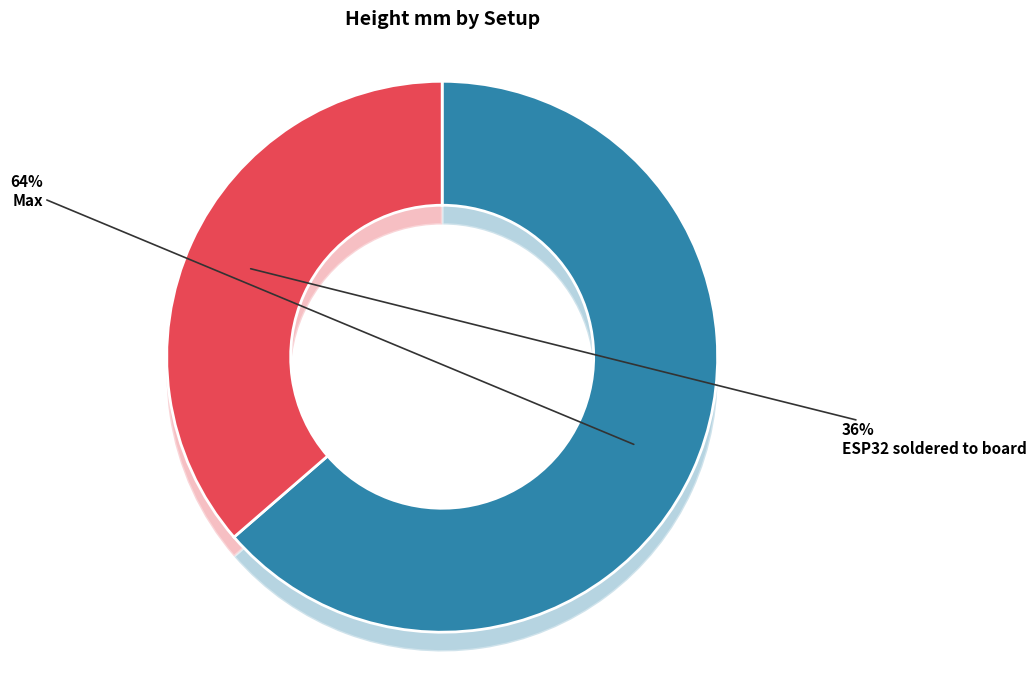

To the nearest percent, what percentage of the pie is Max?

64%